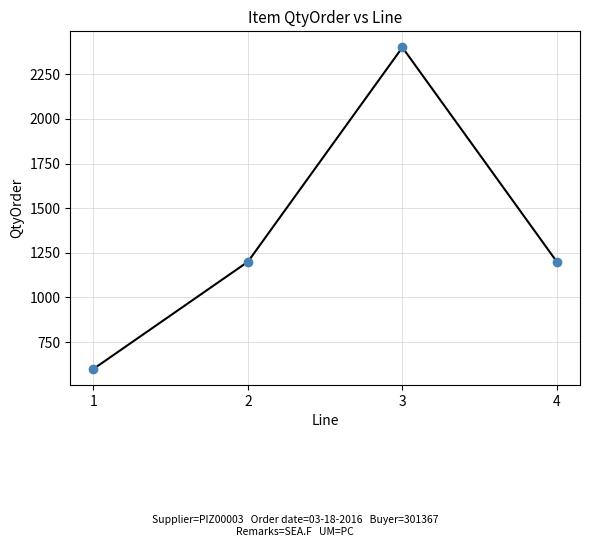

What is the approximate value at 1, to the nearest 100?

600